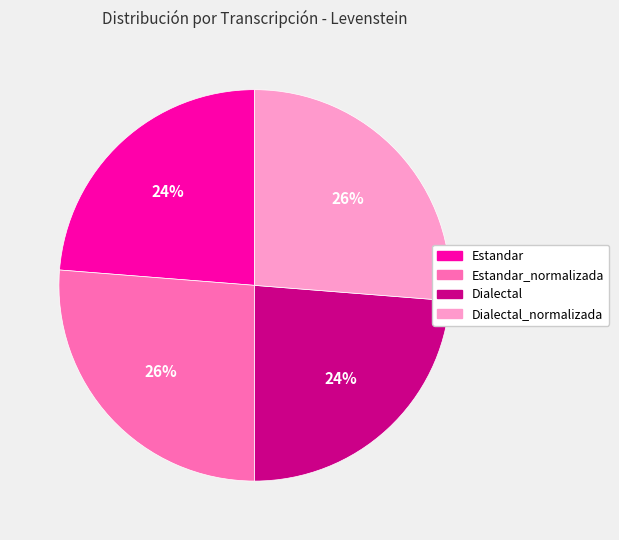

Is it true that Dialectal_normalizada is 26% of the pie?

True